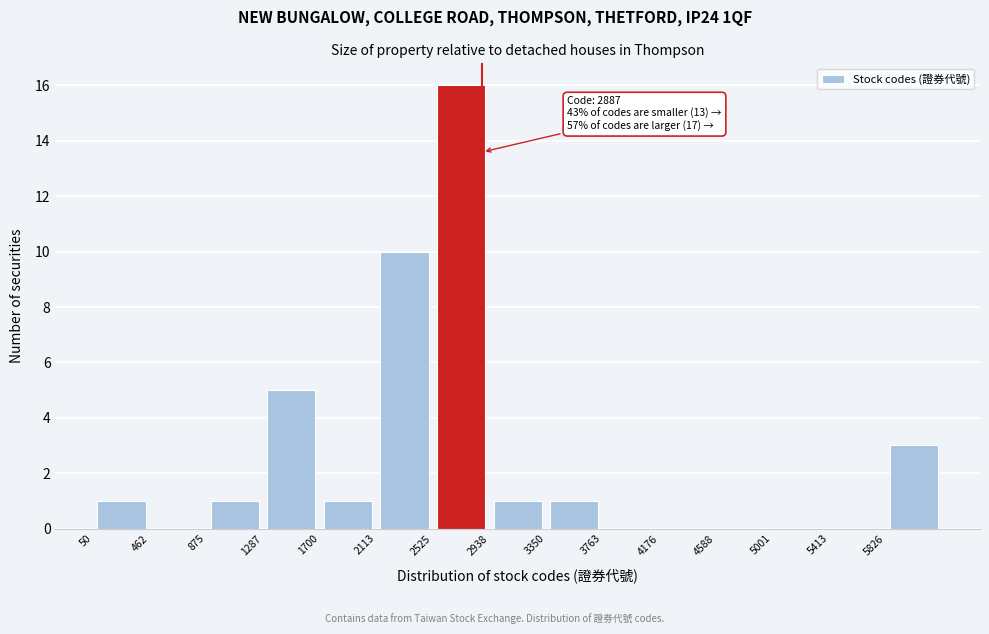

Over which range of the x-axis is the bar tallest?

2550 to 2950